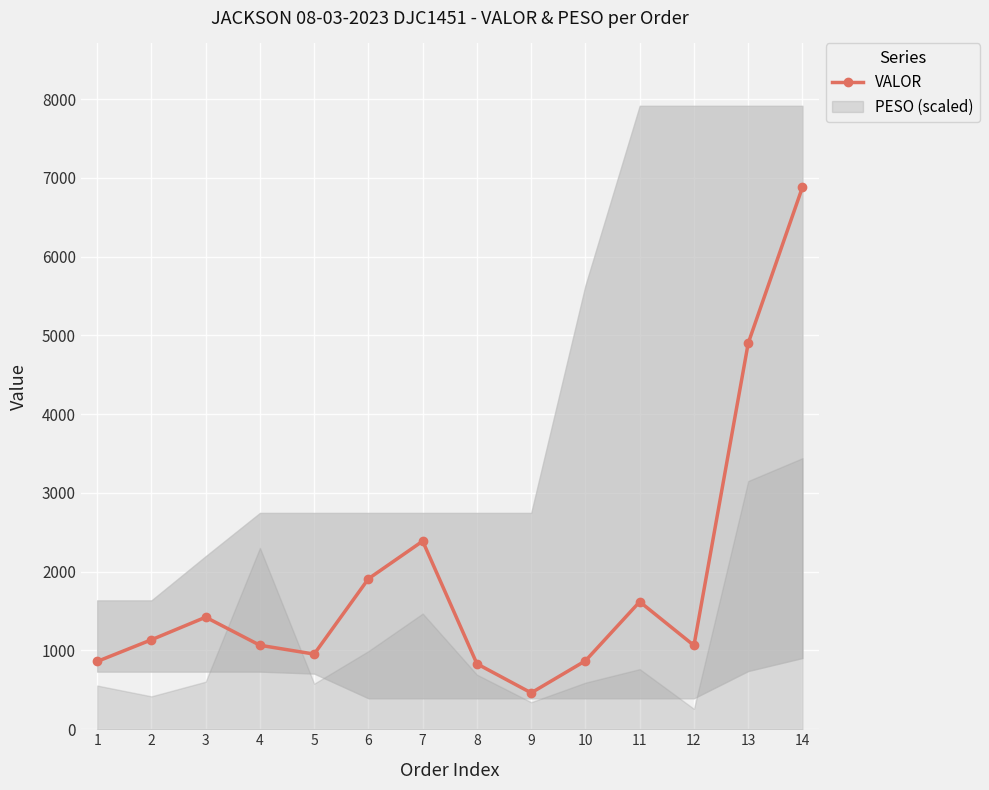

Reading left to right, list all the values displayed in this chart.

860.5	1135.9	1422.6	1066.2	954.0	1910.5	2388.4	830.6	462.0	869.1	1618.8	1063.6	4901.3	6882.6